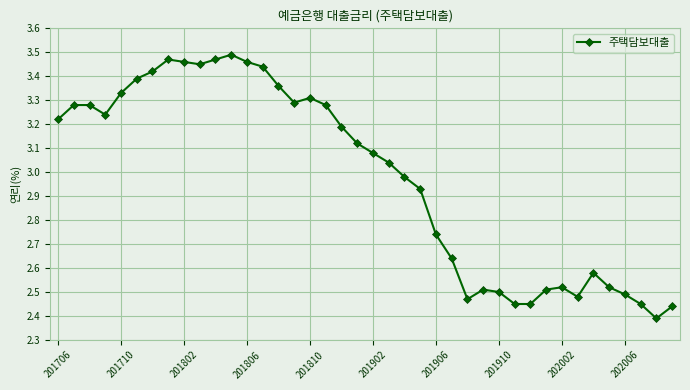

What is the sum of all values?

119.1